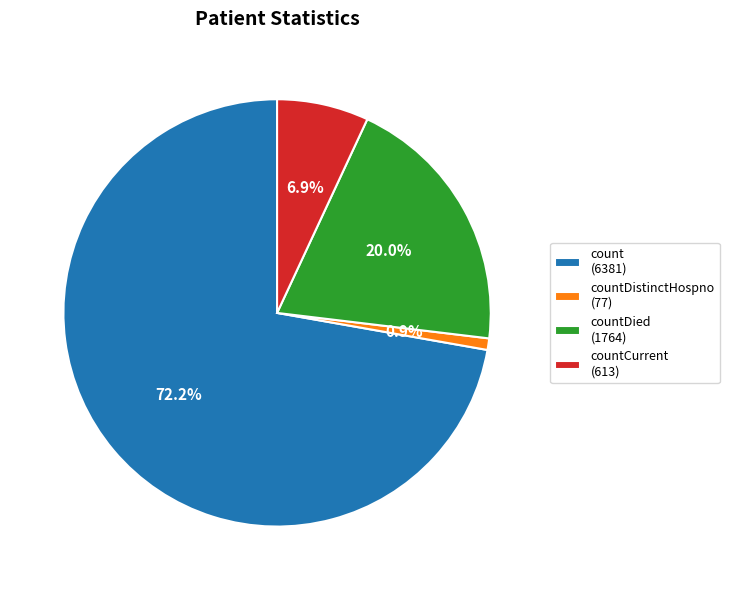

Which category has the biggest portion of the pie?

count (6381)